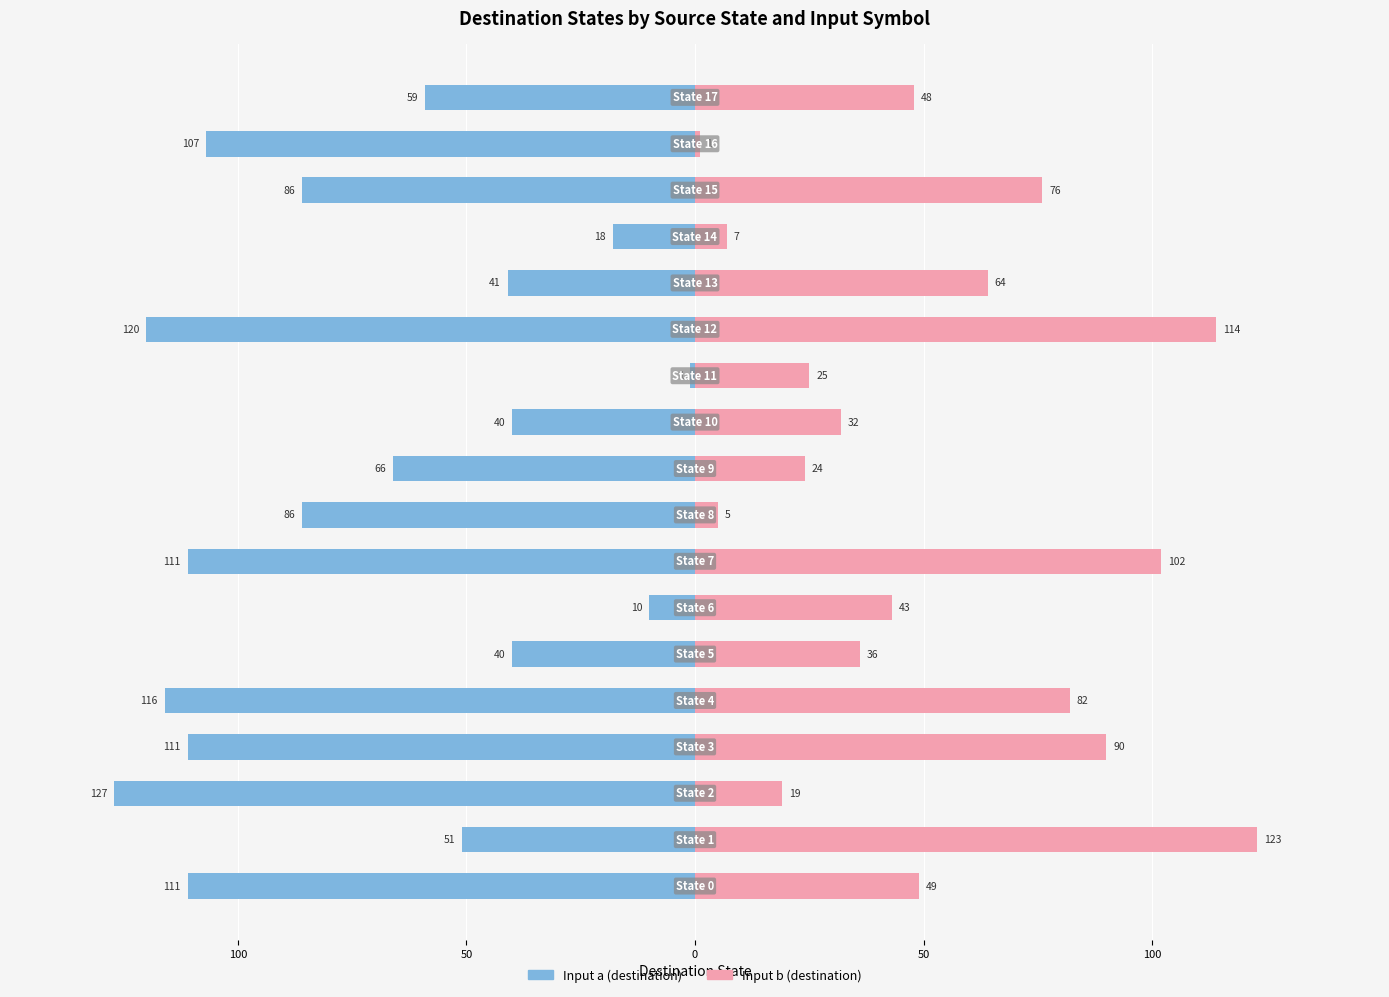

True or false: Input b (destination) has a value of 7 at 14.

True